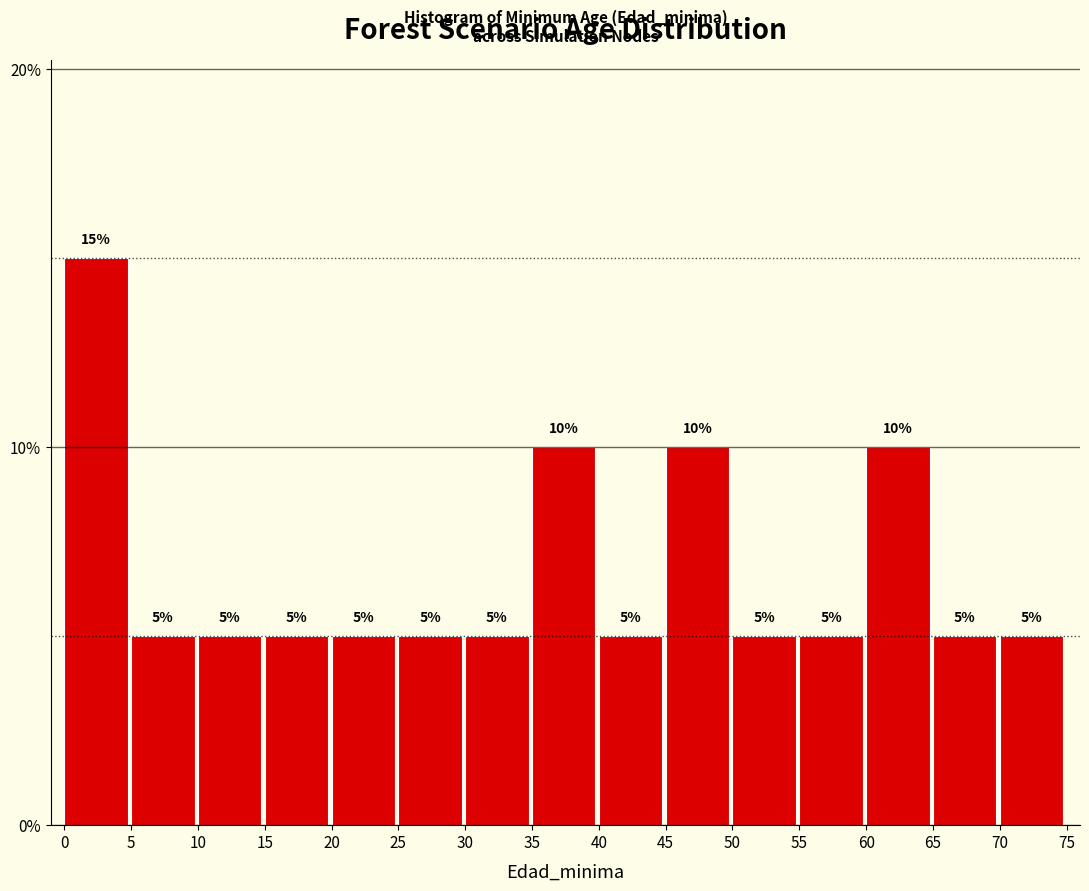

Reading left to right, transcribe this chart: for each bar, give the range it covers on the x-axis and its height.

0 to 5: 15
5 to 10: 5
10 to 15: 5
15 to 20: 5
20 to 25: 5
25 to 30: 5
30 to 35: 5
35 to 40: 10
40 to 45: 5
45 to 50: 10
50 to 55: 5
55 to 60: 5
60 to 65: 10
65 to 70: 5
70 to 75: 5